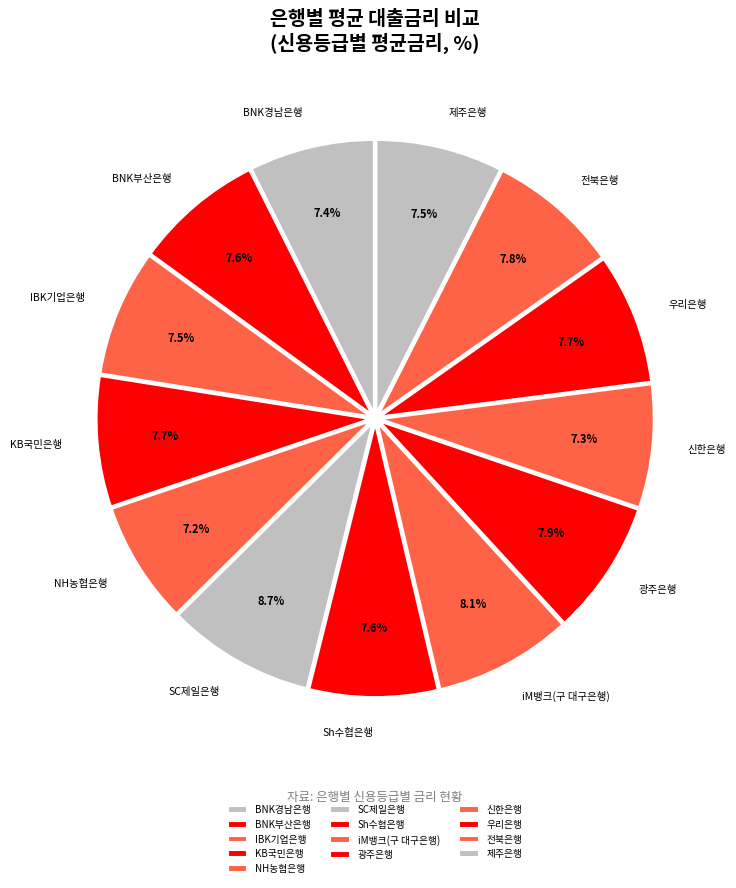

True or false: NH농협은행 accounts for 7% of the total.

True